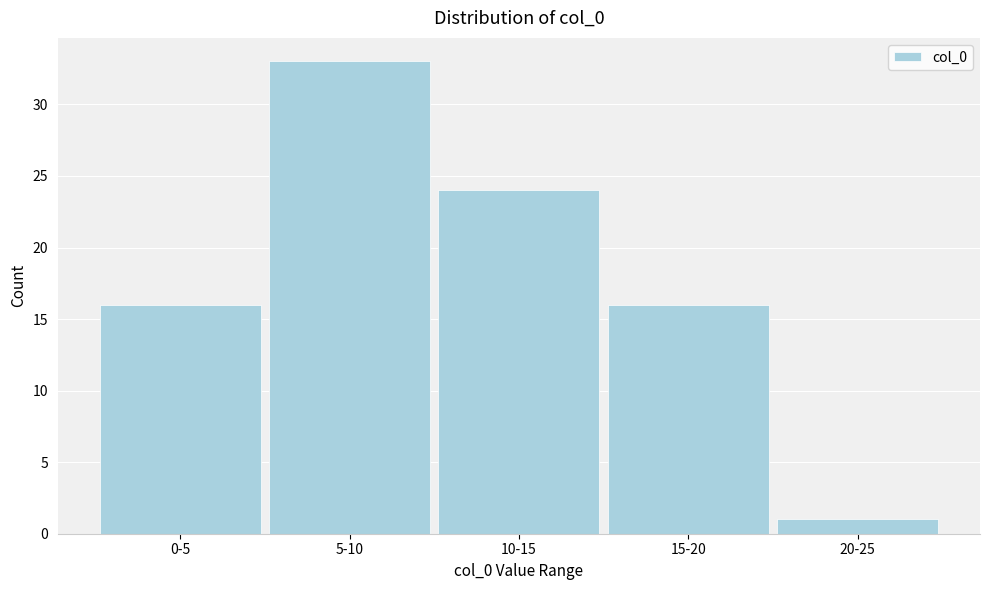

Reading left to right, transcribe all the data shown in this chart.

16	33	24	16	1